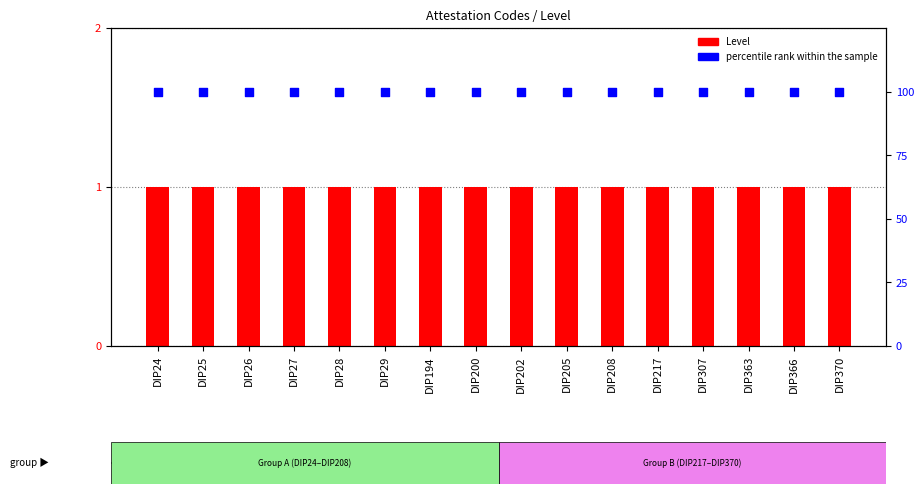

What is the total value across all series at DIP307?

101